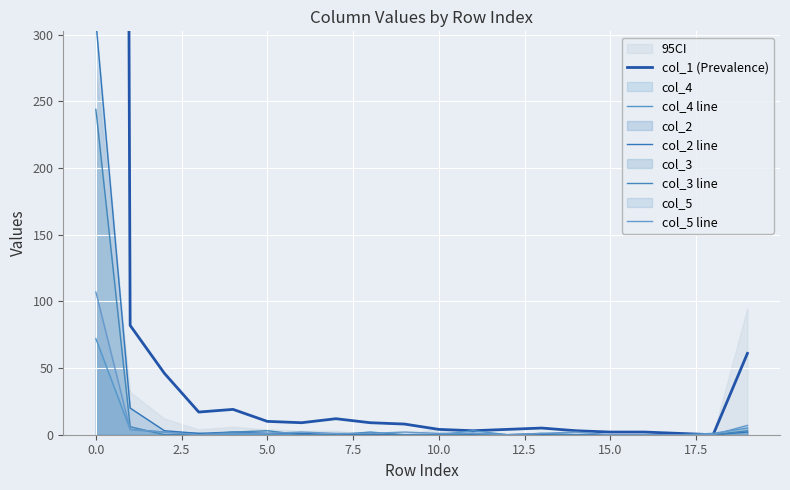

True or false: col_3 line has a value of -120 at 18.

False